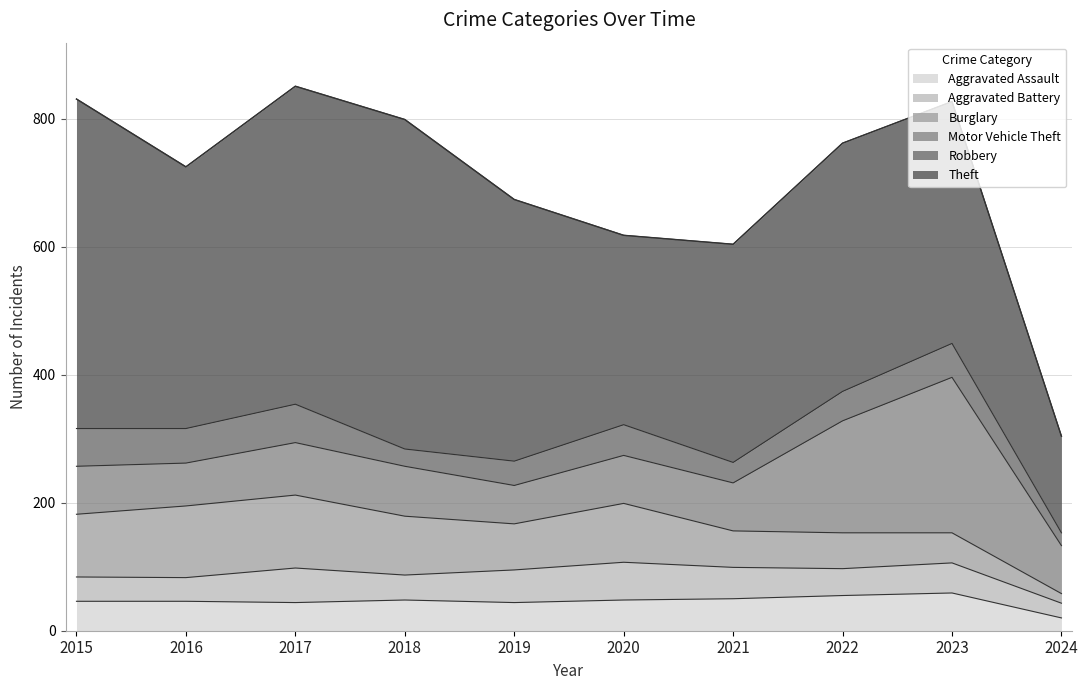

The value of Aggravated Assault at 2015 is 46. True or false?

True